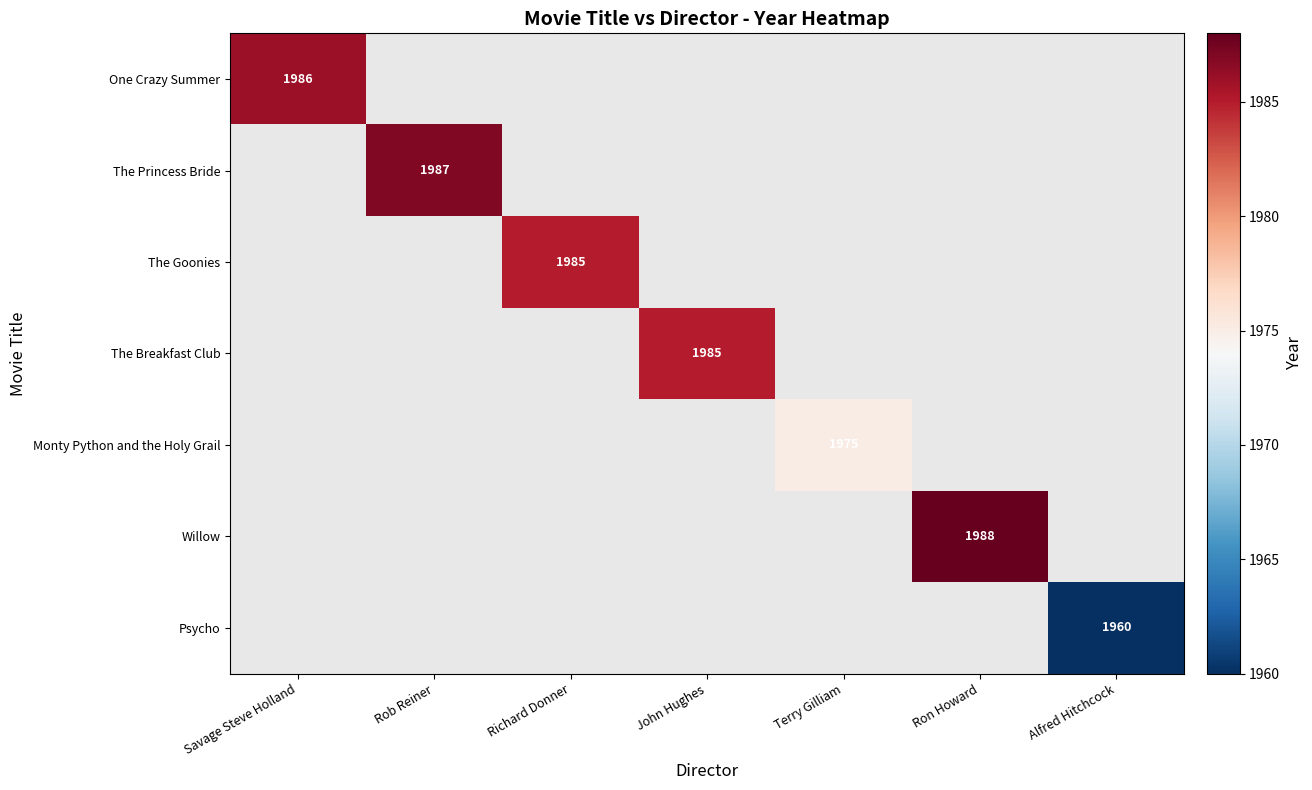

Count the number of data series in this chart.

7